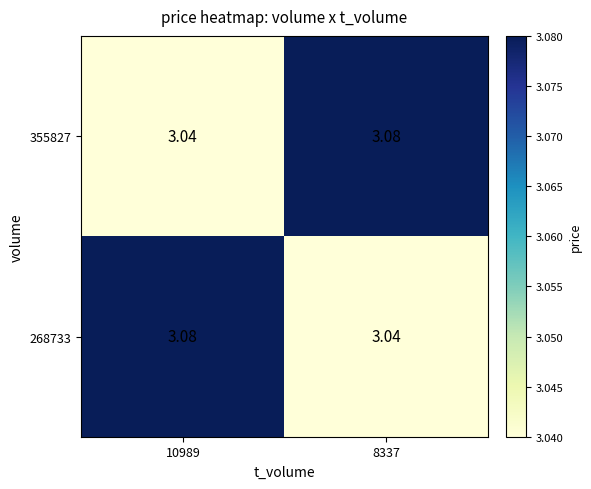

Is the value of 268733 at 10989 greater than the value of 355827 at 10989?

Yes